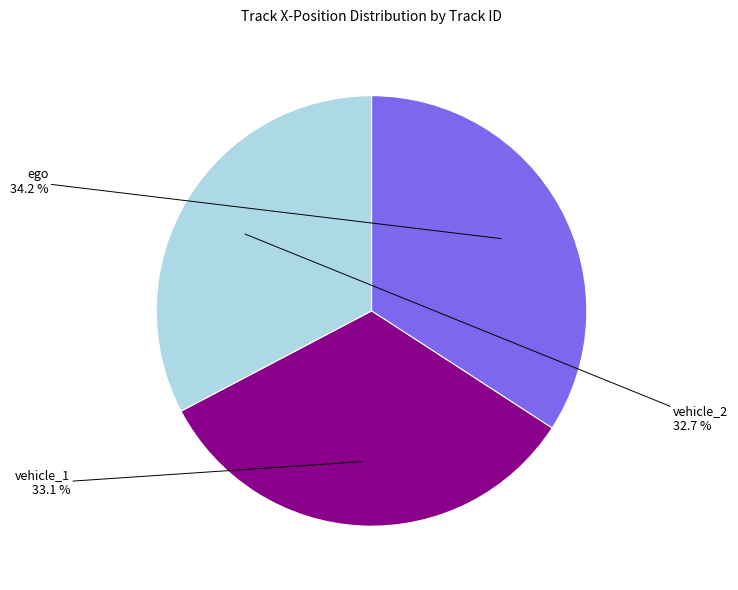

How many segments does this pie chart have?

3